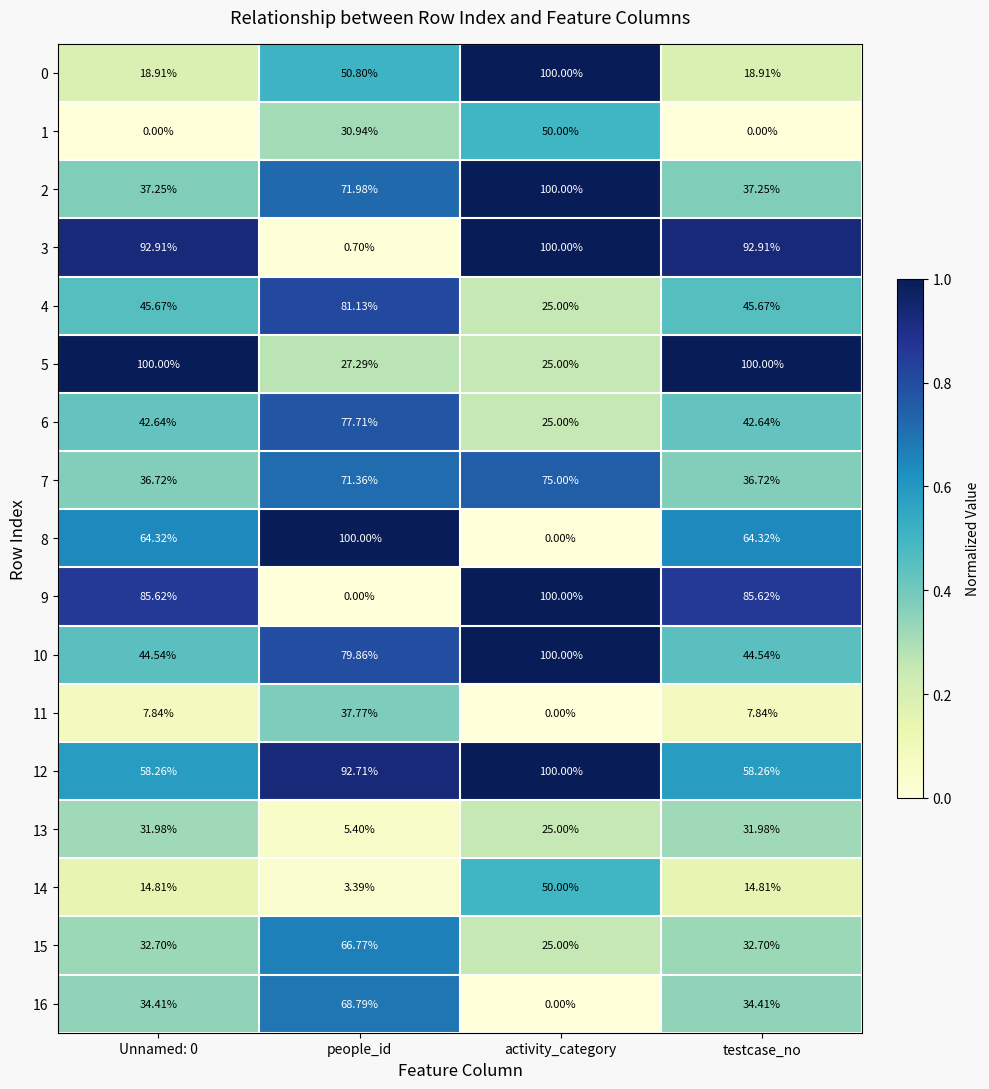

What is the total value across all series at Unnamed: 0?

748.6